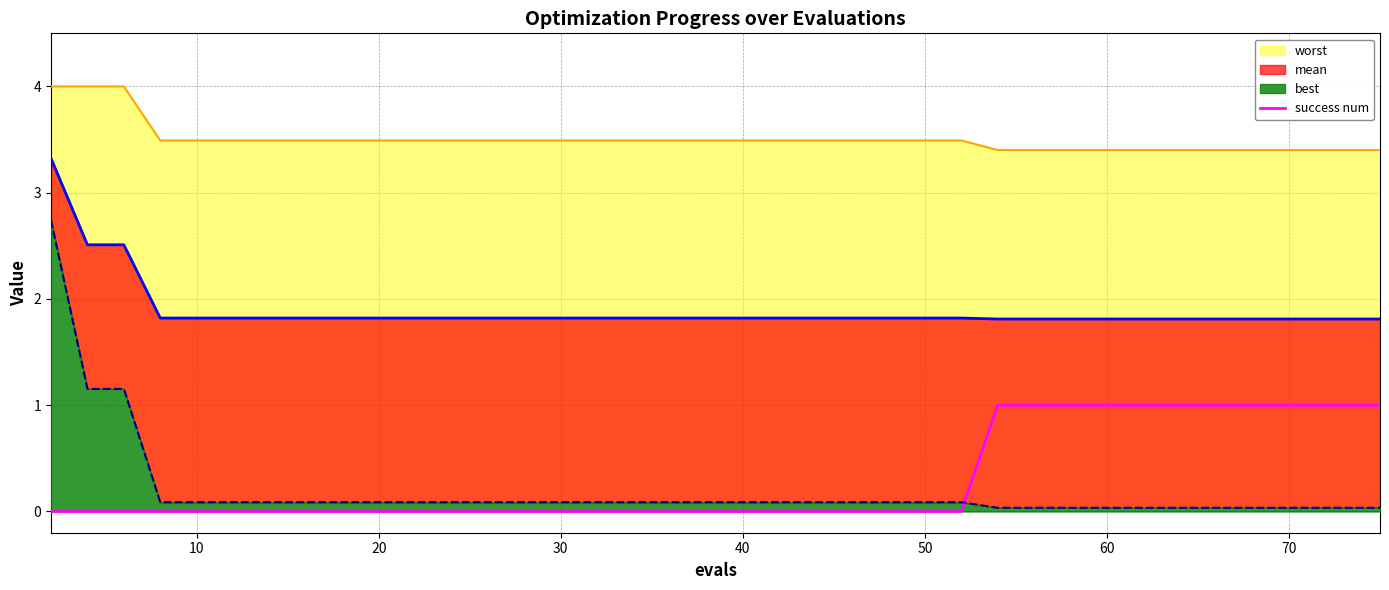

How many values are between 0 and 1?

40